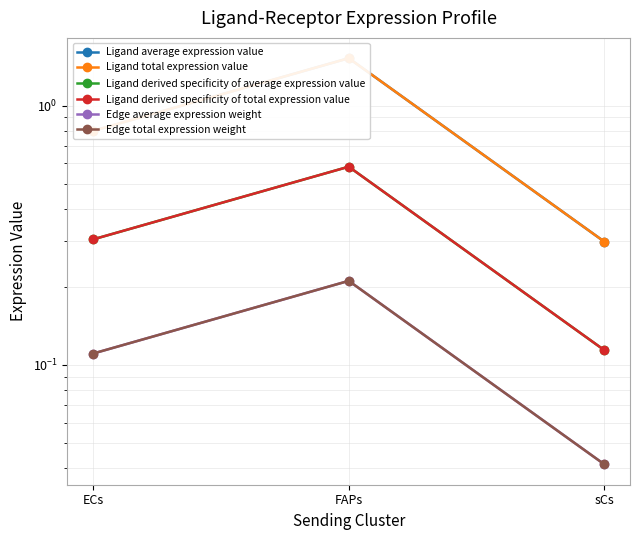

Is it true that Ligand total expression value equals 2.5 at FAPs?

False